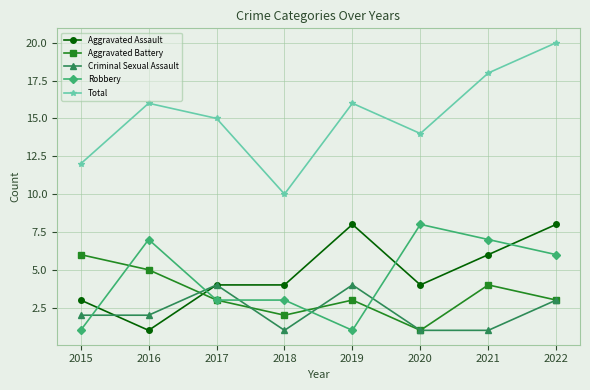

How many categories are shown in the chart?

8